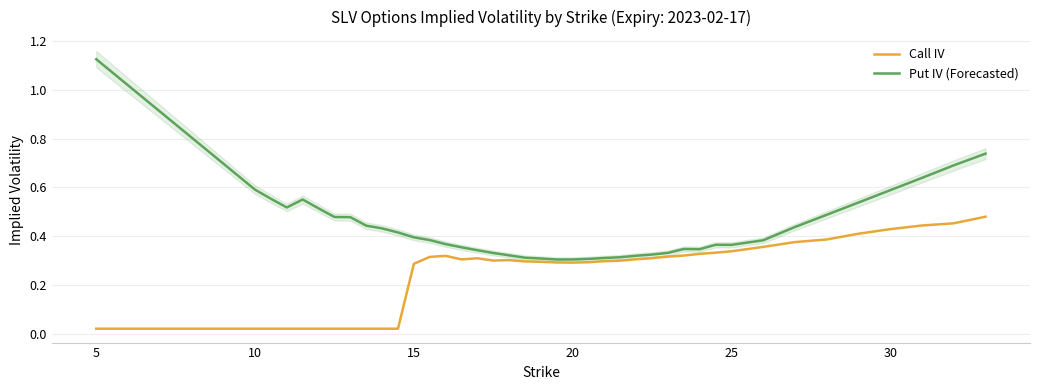

Reading right to left, extract all data points from this chart.

Call IV: 0.5	0.5	0.4	0.4	0.4	0.4	0.4	0.4	0.3	0.3	0.3	0.3	0.3	0.3	0.3	0.3	0.3	0.3	0.3	0.3	0.3	0.3	0.3	0.3	0.3	0.3	0.3	0.3	0.3	0.0	0.0	0.0	0.0	0.0	0.0	0.0	0.0	0.0	0.0	0.0
Put IV (Forecasted): 0.7	0.7	0.6	0.6	0.5	0.5	0.4	0.4	0.4	0.4	0.3	0.3	0.3	0.3	0.3	0.3	0.3	0.3	0.3	0.3	0.3	0.3	0.3	0.3	0.3	0.4	0.4	0.4	0.4	0.4	0.4	0.4	0.5	0.5	0.5	0.6	0.5	0.6	0.6	1.1